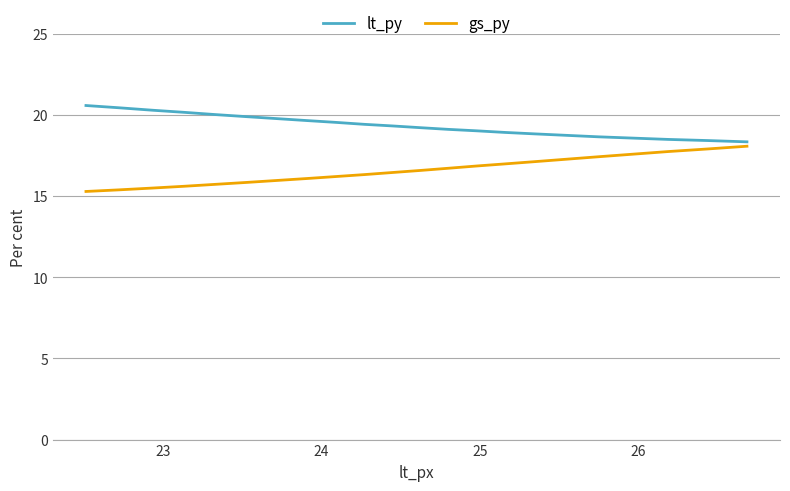

Which series has the largest total across all categories?

lt_py